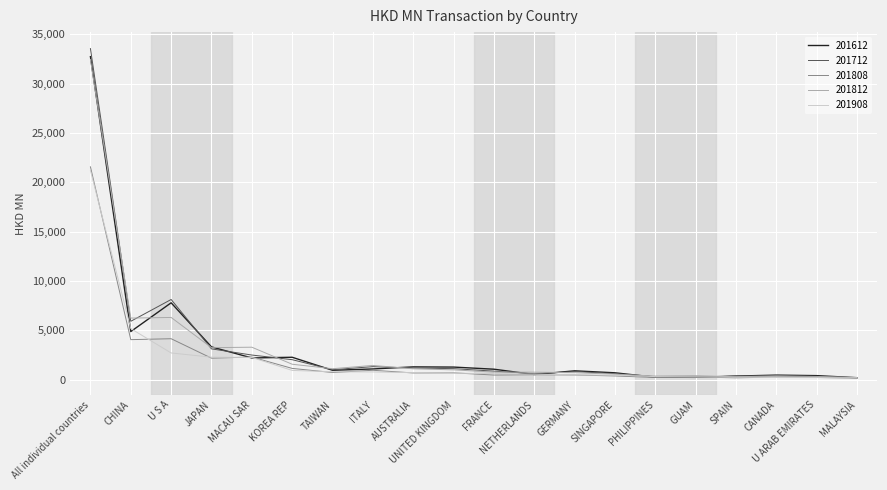

At which category is the sum across all series the highest?

All individual countries